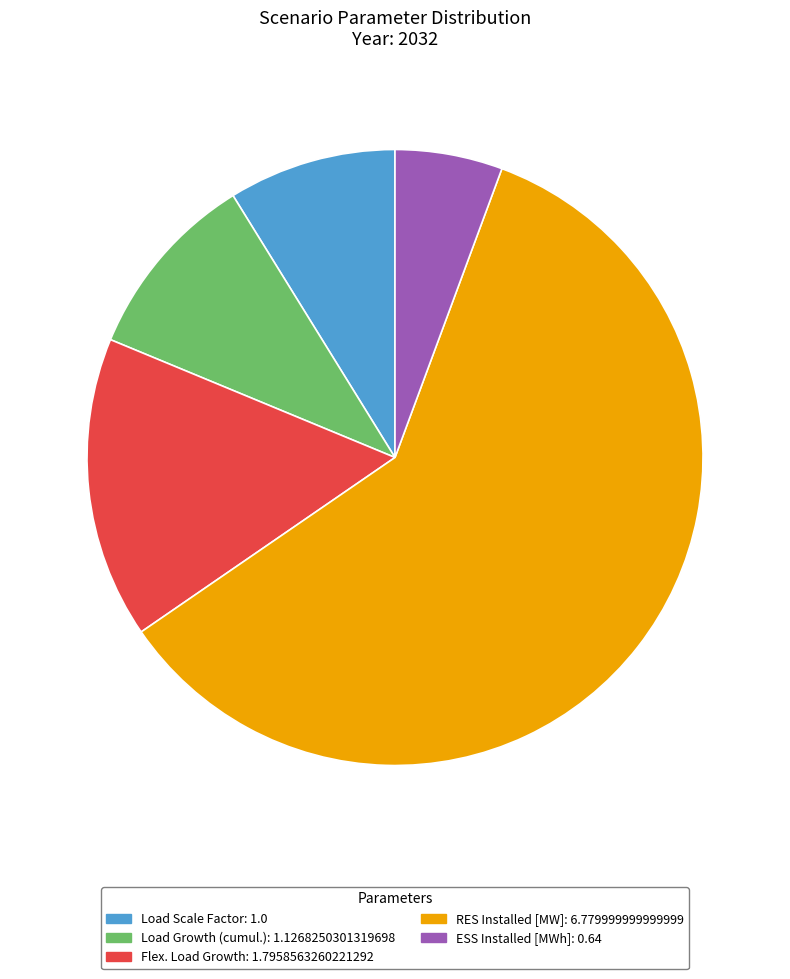

Which has a higher value, Load Growth (cumul.): 1.1268250301319698 or ESS Installed [MWh]: 0.64?

Load Growth (cumul.): 1.1268250301319698